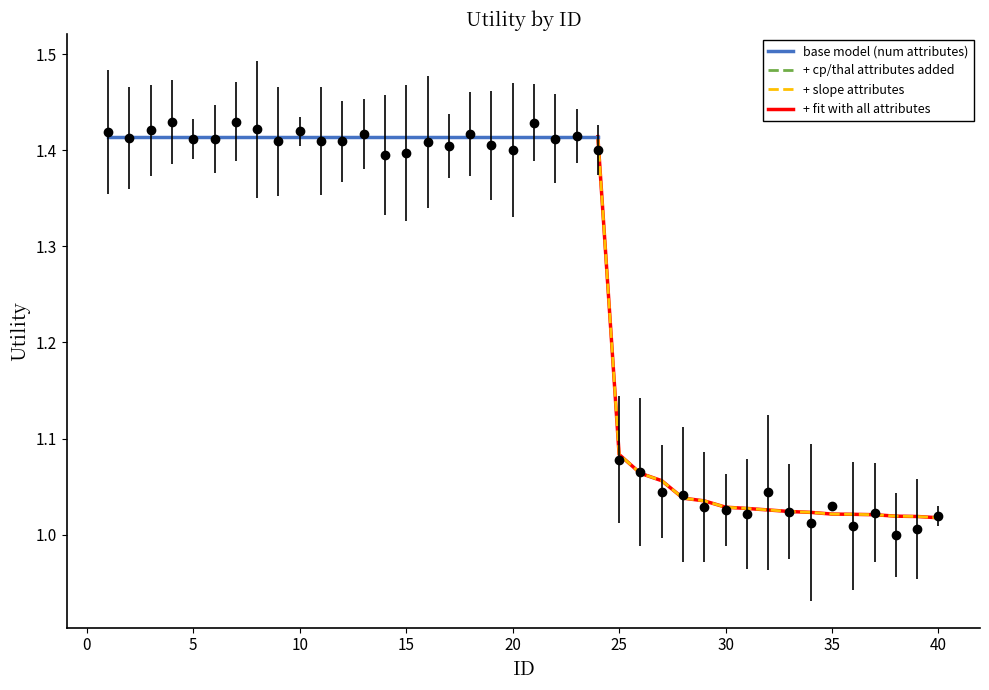

What is the sum of the values at 40 and 28?

2.1